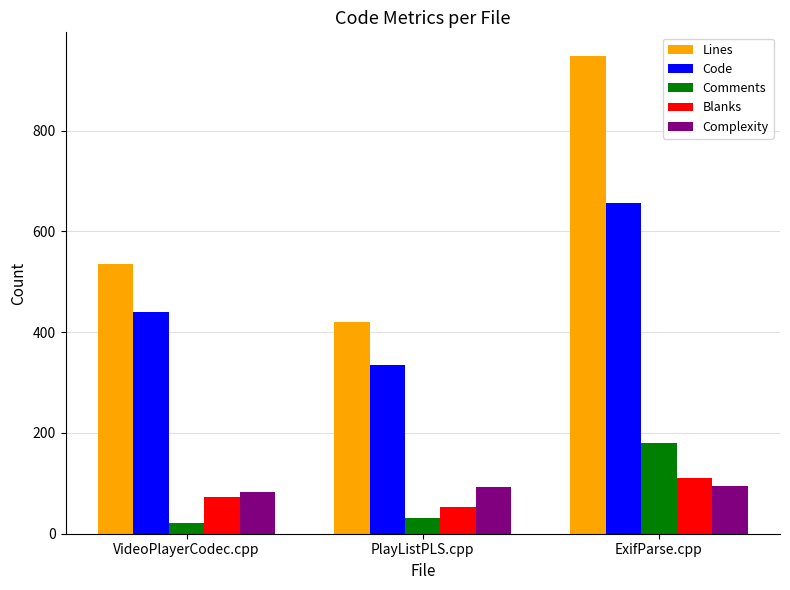

Rank the series at VideoPlayerCodec.cpp from lowest to highest value.

Comments, Blanks, Complexity, Code, Lines